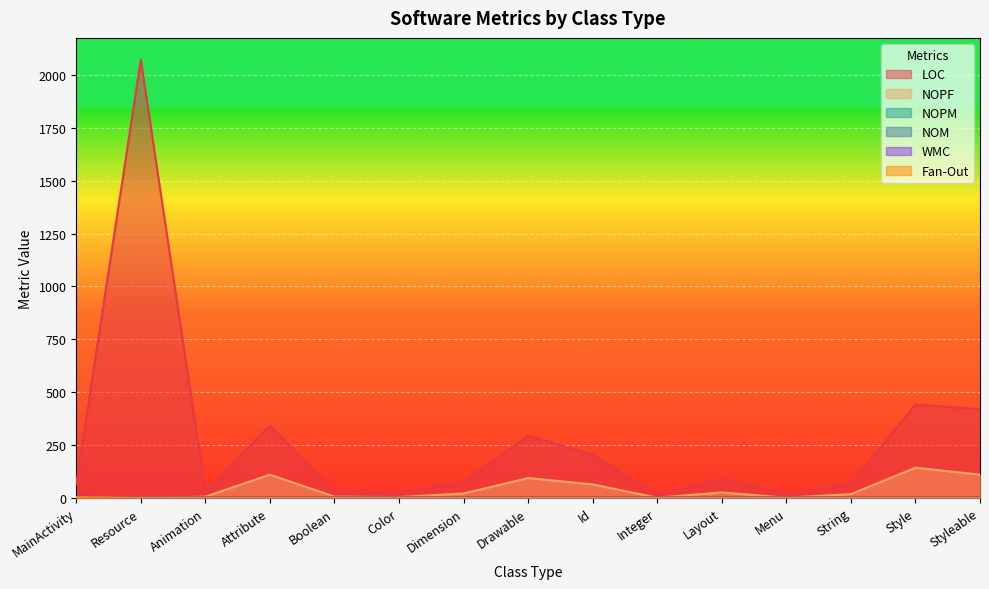

Reading left to right, what are all the values shown in this chart?

LOC: 64	2072	30	342	30	24	75	294	204	15	90	15	66	441	420
NOPF: 0	0	6	110	6	4	21	94	64	1	26	1	18	143	110
NOPM: 3	1	0	0	0	0	0	0	0	0	0	0	0	0	0
NOM: 4	2	2	2	2	2	2	2	2	2	2	2	2	2	2
WMC: 6	2	2	2	2	2	2	2	2	2	2	2	2	2	2
Fan-Out: 4	0	0	0	0	0	0	0	0	0	0	0	0	0	0